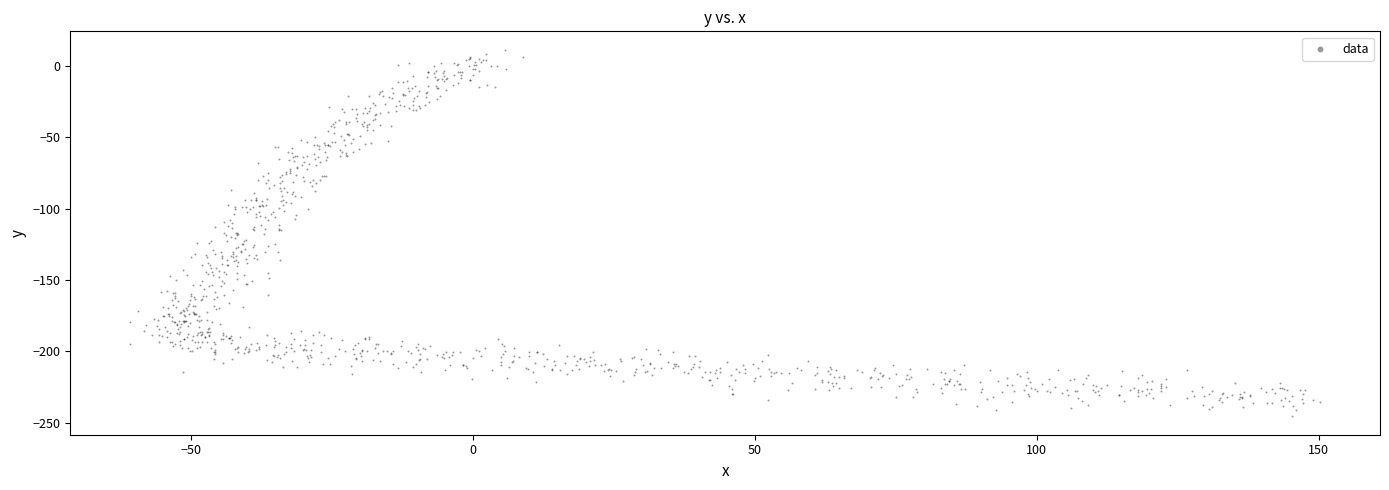

What is the range of Y values (max minus min)?

256.9